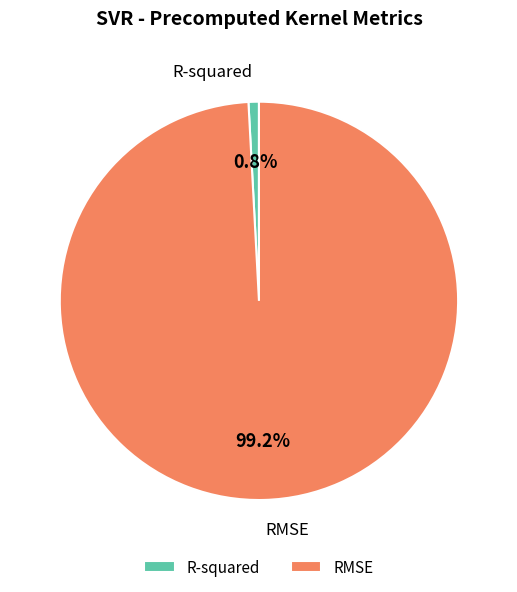

Rank the categories by value from lowest to highest.

R-squared, RMSE